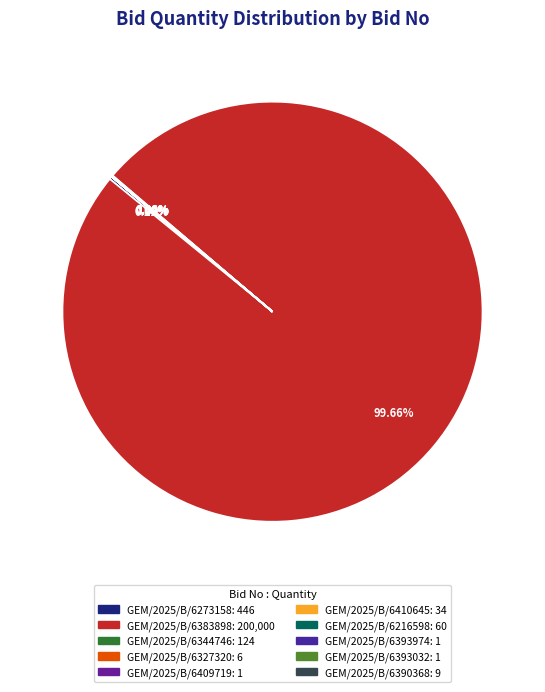

Does GEM/2025/B/6409719 account for over 50% of the chart?

No